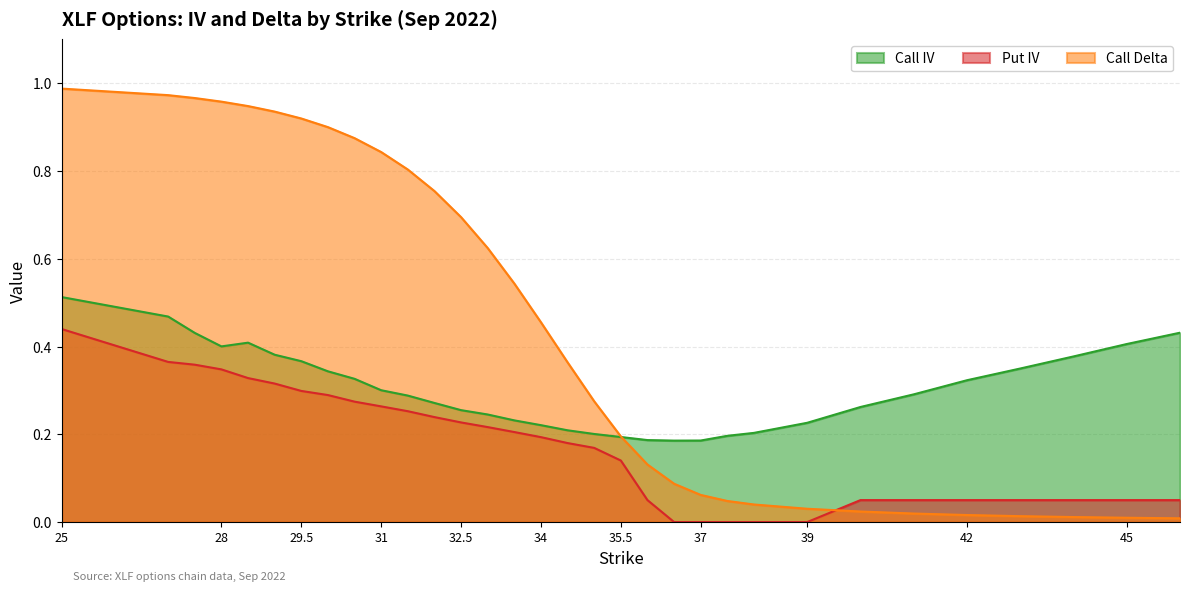

How many data points does each series have?

32